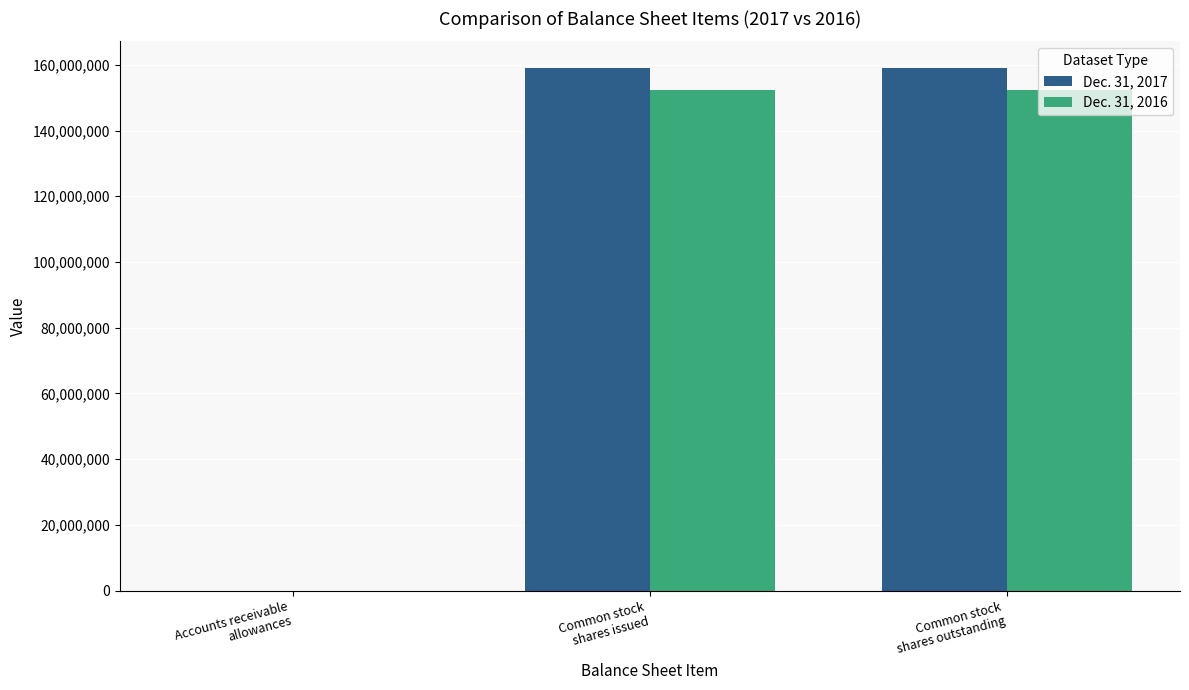

What are all the series names shown in the legend?

Dec. 31, 2017, Dec. 31, 2016